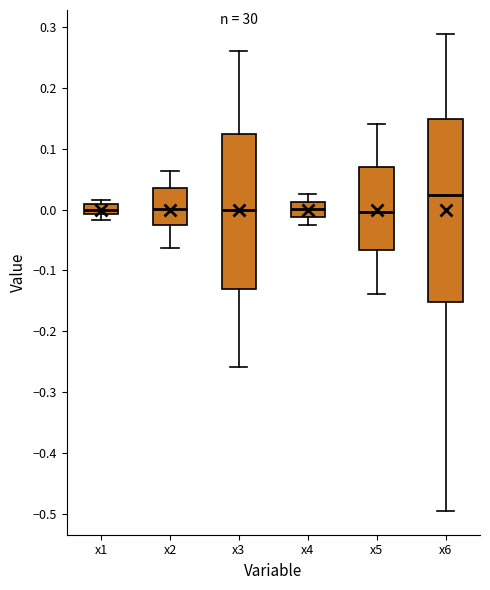

Reading left to right, read every box against the y-axis: the position of its median line, the range the box covers, and the ends of its whiskers. The values are not printed on the chart, so give them approximately, as read against the axis.

x1: median 0.00, box -0.01 to 0.01, whiskers -0.02 to 0.02
x2: median 0.00, box -0.02 to 0.04, whiskers -0.06 to 0.06
x3: median 0.00, box -0.13 to 0.12, whiskers -0.26 to 0.26
x4: median 0.00, box -0.01 to 0.01, whiskers -0.03 to 0.03
x5: median 0.00, box -0.07 to 0.07, whiskers -0.14 to 0.14
x6: median 0.02, box -0.15 to 0.15, whiskers -0.49 to 0.29